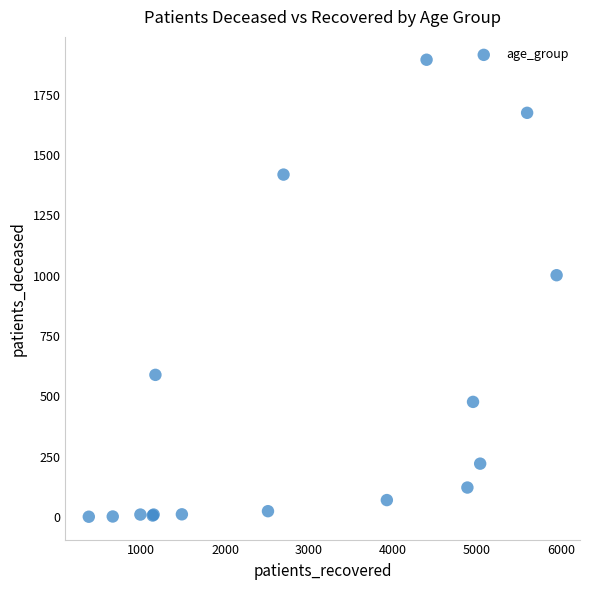

What Y value in the scatter plot is closest to 948?

1002